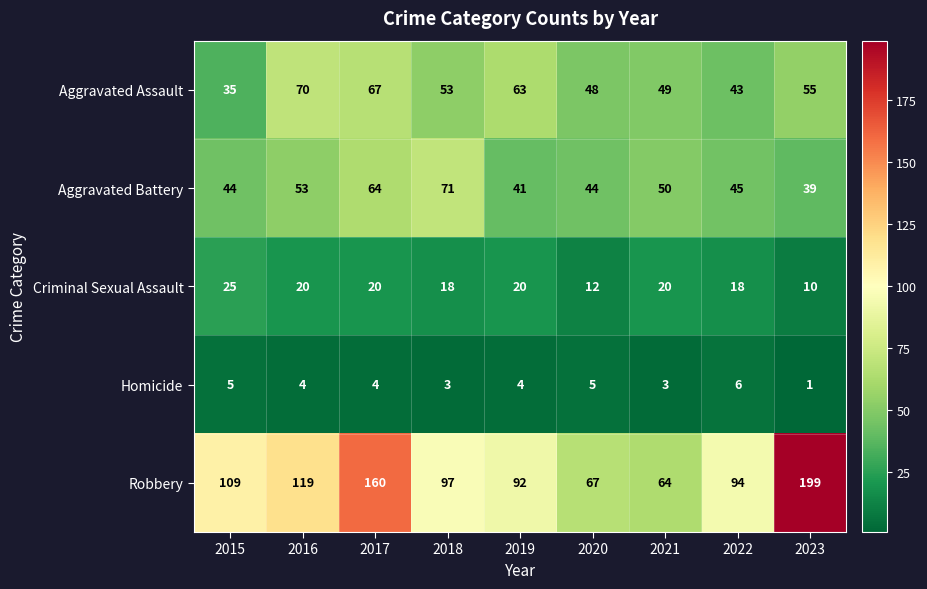

List the series in order of their peak value, highest first.

Robbery, Aggravated Battery, Aggravated Assault, Criminal Sexual Assault, Homicide